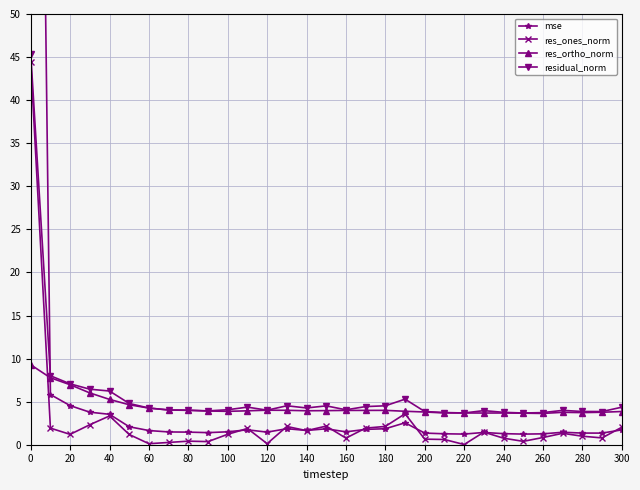

Rank the series by their average value, from highest to lowest.

mse, residual_norm, res_ortho_norm, res_ones_norm